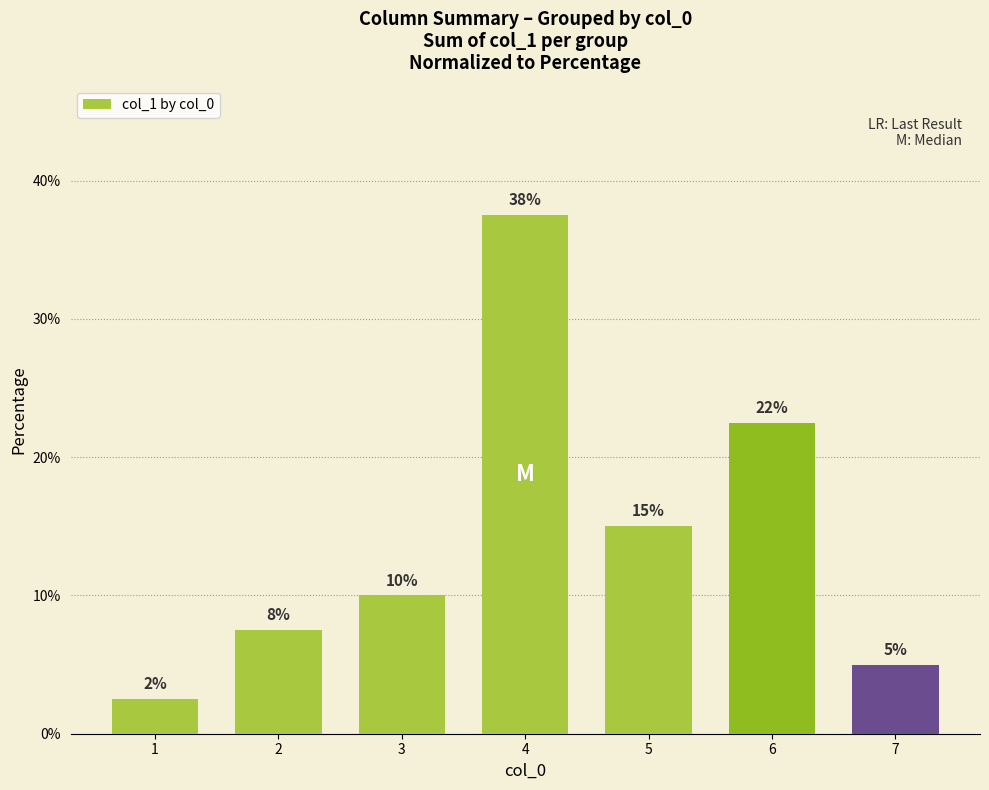

The value at 2 is 12.0. True or false?

False